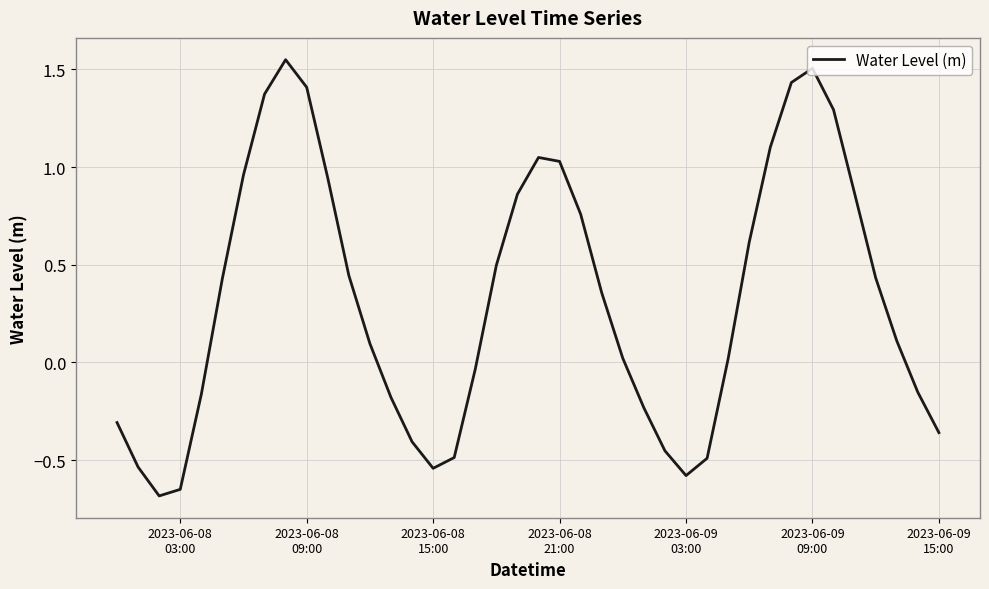

What is the difference between the second highest and minimum values?

2.2